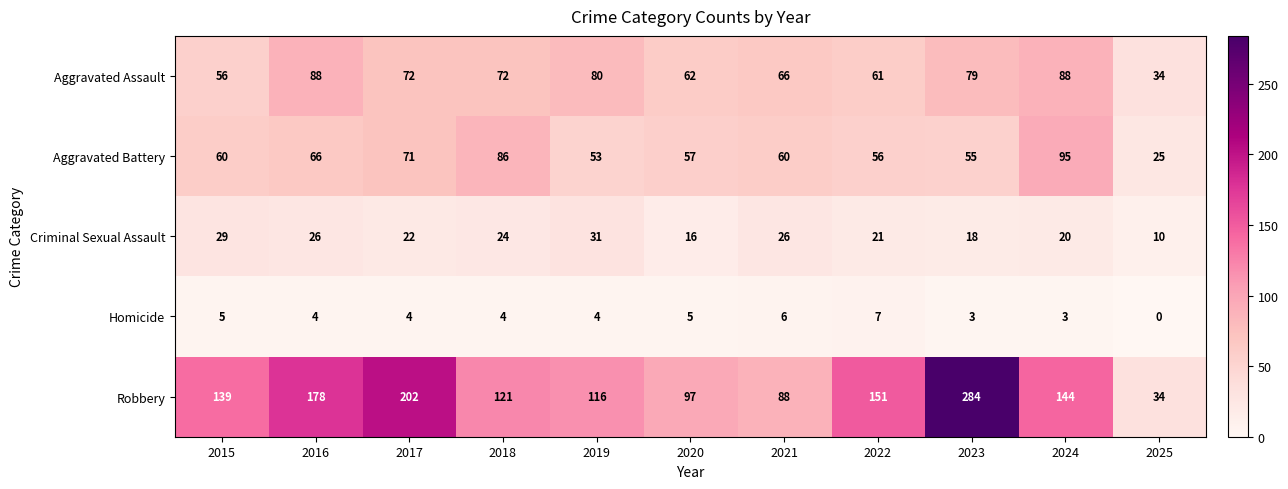

What is the spread (max minus min) of values at 2016?

174